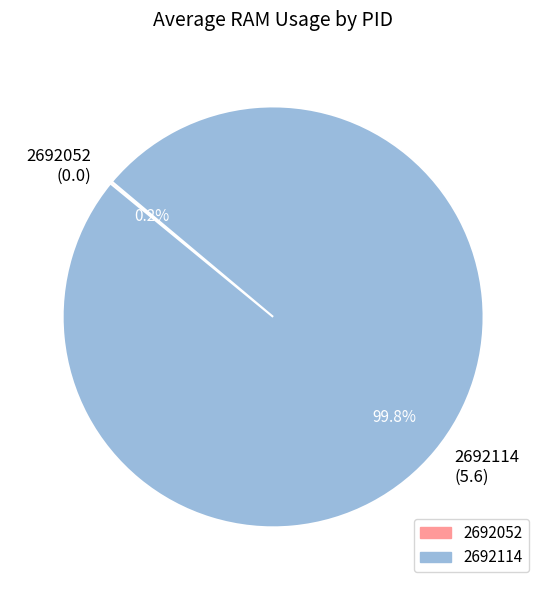

Does 2692114 (5.6) represent more than half of the total?

Yes